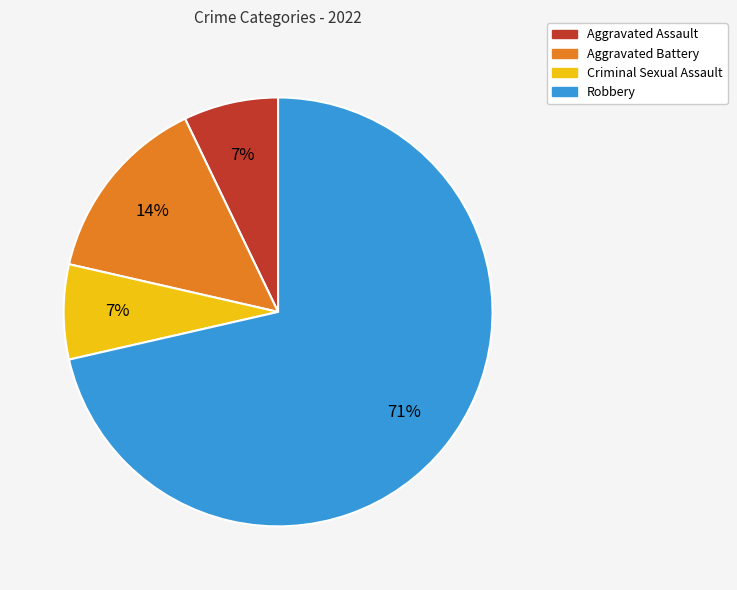

Is Criminal Sexual Assault the majority of the pie?

No